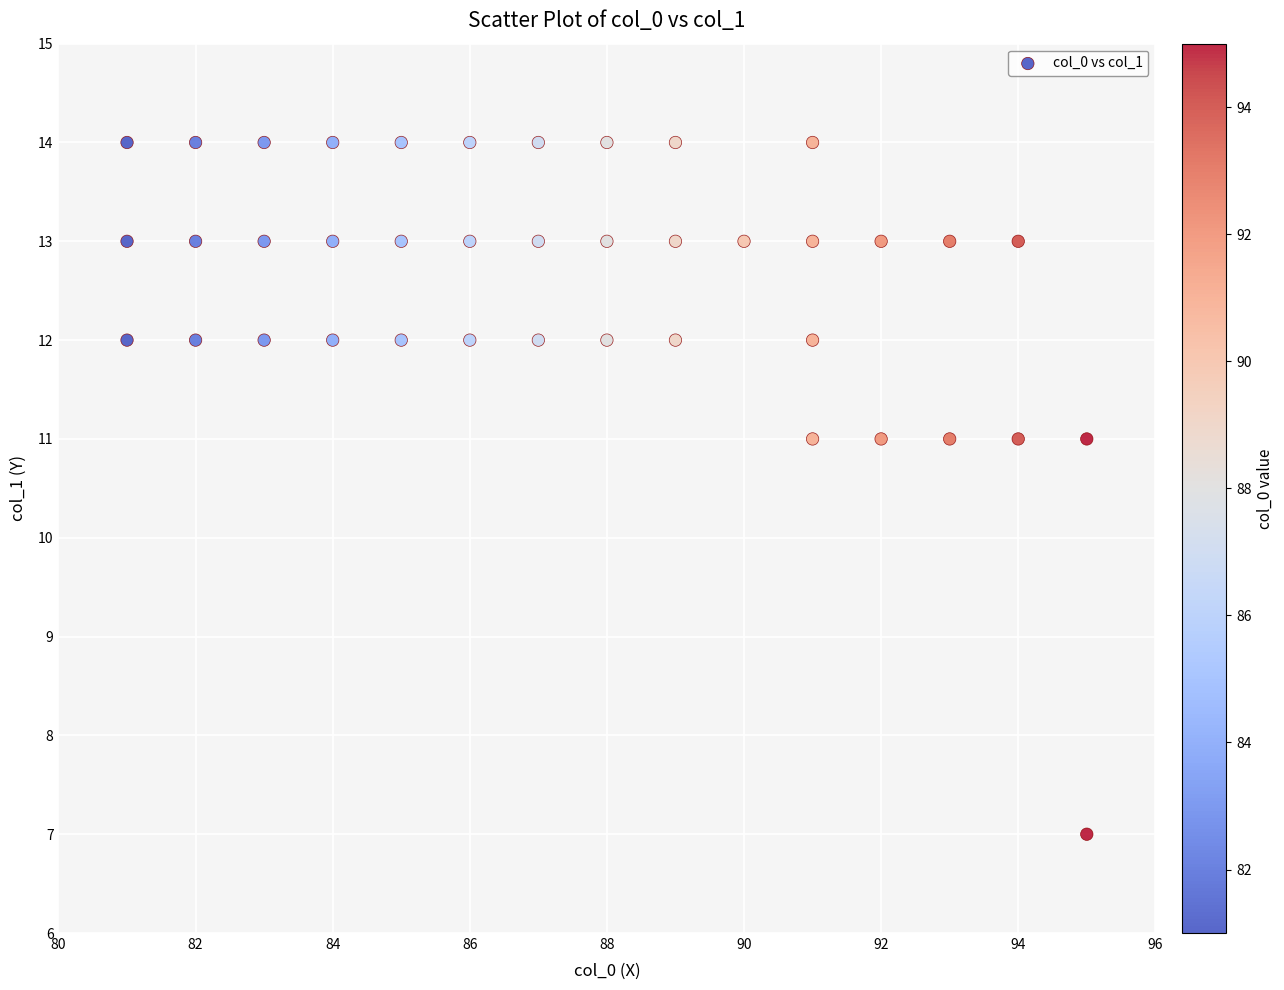

What is the range of X values (max minus min)?

14